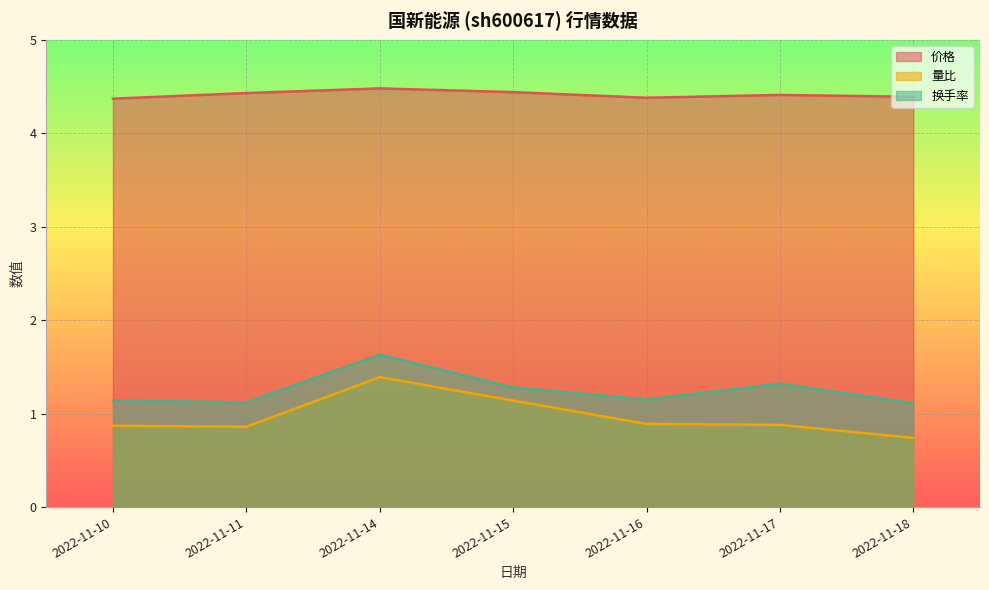

True or false: 价格 and 量比 cross at least once.

False